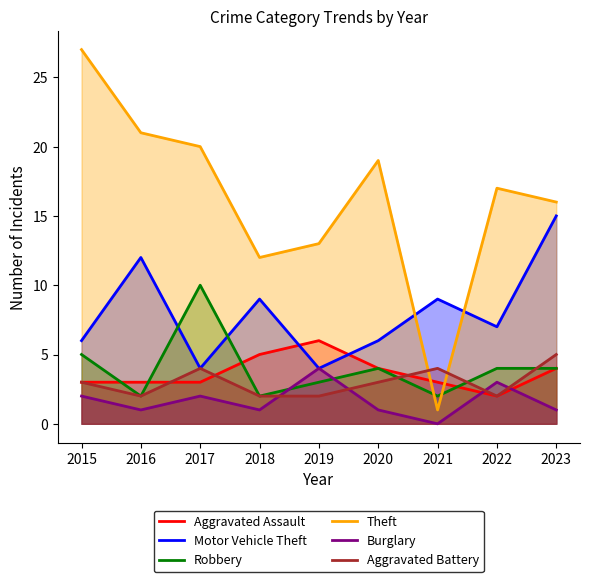

At how many categories does at least one series exceed 15?

6